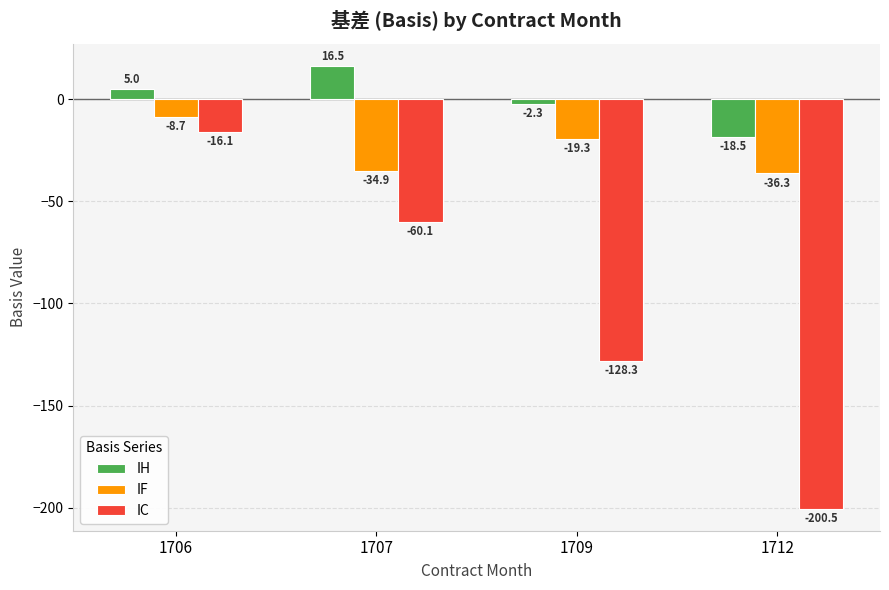

Which category has the highest value across all series?

1707